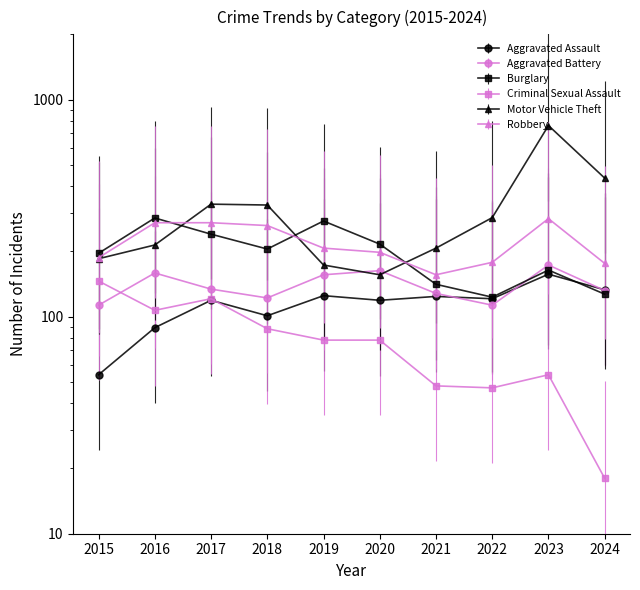

Reading left to right, what are all the values shown in this chart?

Aggravated Assault: 2015=54	2016=89	2017=119	2018=101	2019=125	2020=119	2021=124	2022=121	2023=157	2024=133
Aggravated Battery: 2015=113	2016=159	2017=134	2018=122	2019=156	2020=163	2021=128	2022=113	2023=173	2024=132
Burglary: 2015=196	2016=285	2017=240	2018=205	2019=276	2020=216	2021=141	2022=123	2023=164	2024=127
Criminal Sexual Assault: 2015=146	2016=107	2017=121	2018=88	2019=78	2020=78	2021=48	2022=47	2023=54	2024=18
Motor Vehicle Theft: 2015=185	2016=214	2017=330	2018=327	2019=173	2020=156	2021=207	2022=286	2023=760	2024=435
Robbery: 2015=187	2016=271	2017=271	2018=263	2019=207	2020=198	2021=156	2022=178	2023=283	2024=176